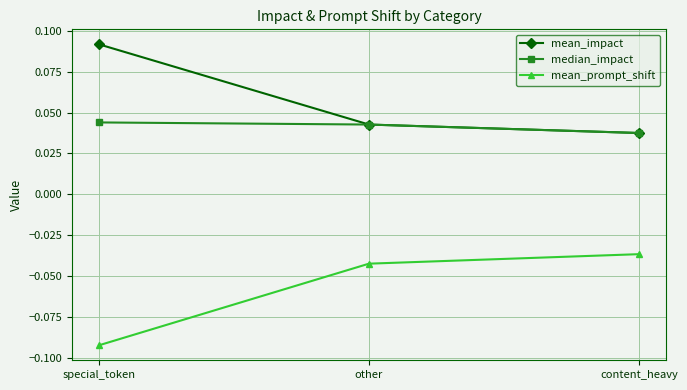

Which category has the highest value across all series?

special_token